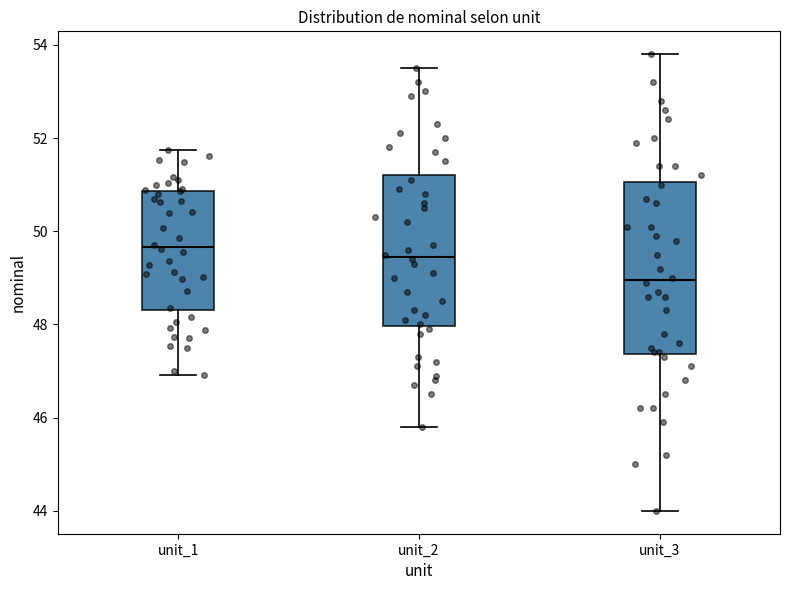

Which box's median line is the highest?

unit_1